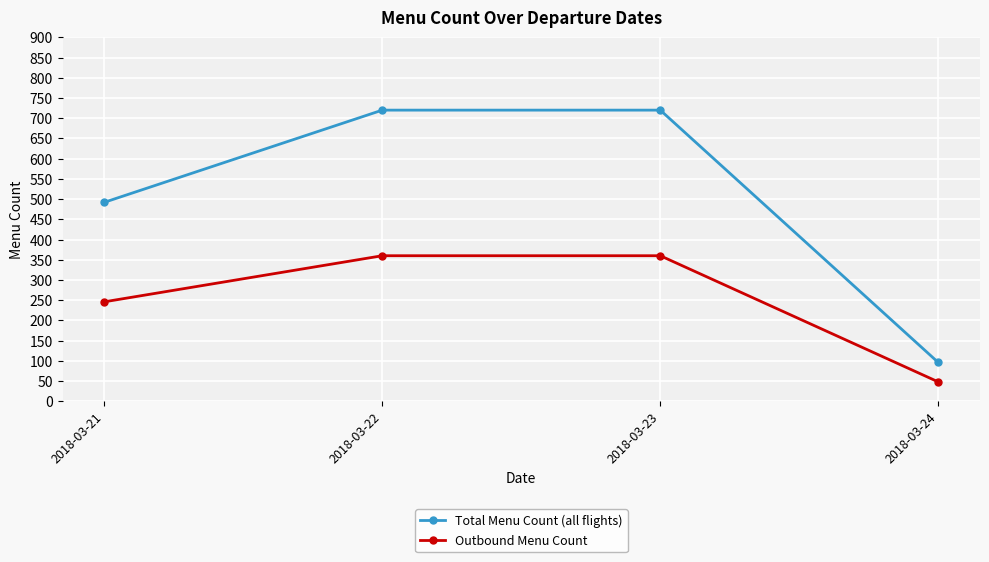

What is the total value across all series at 2018-03-22?

1080